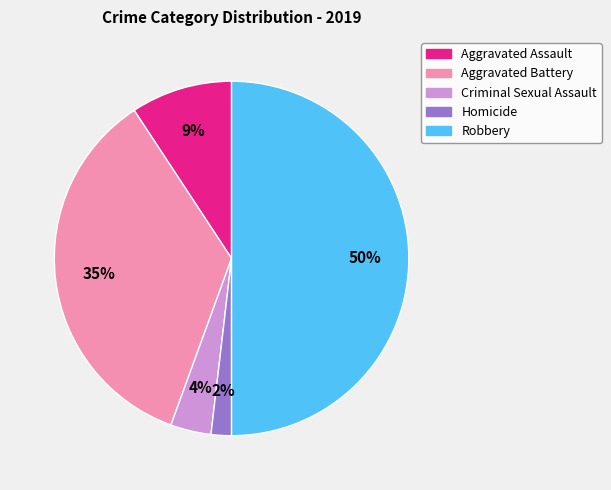

To the nearest percent, what percentage of the pie is Criminal Sexual Assault?

4%